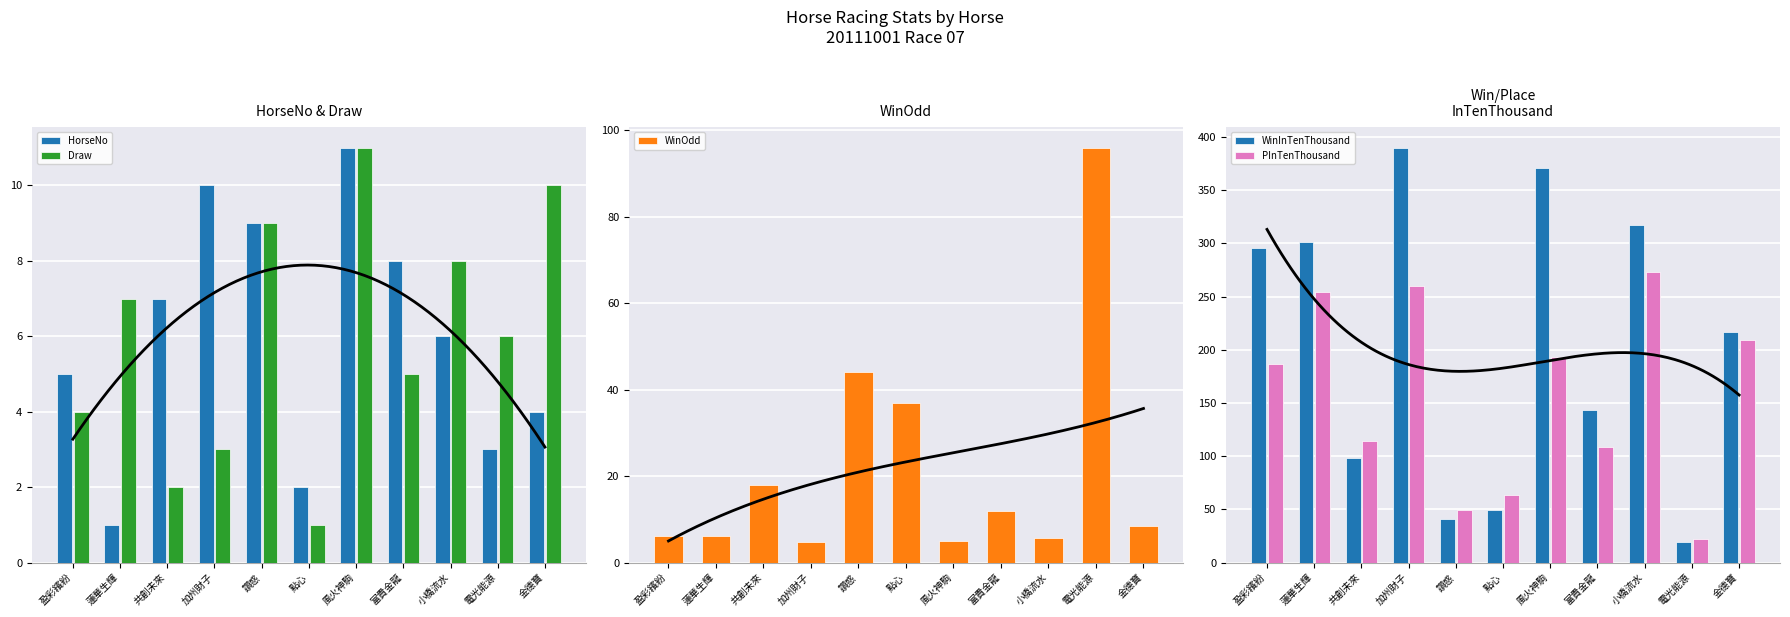

What is the difference between the second highest and second lowest values in the PInTenThousand series?

211